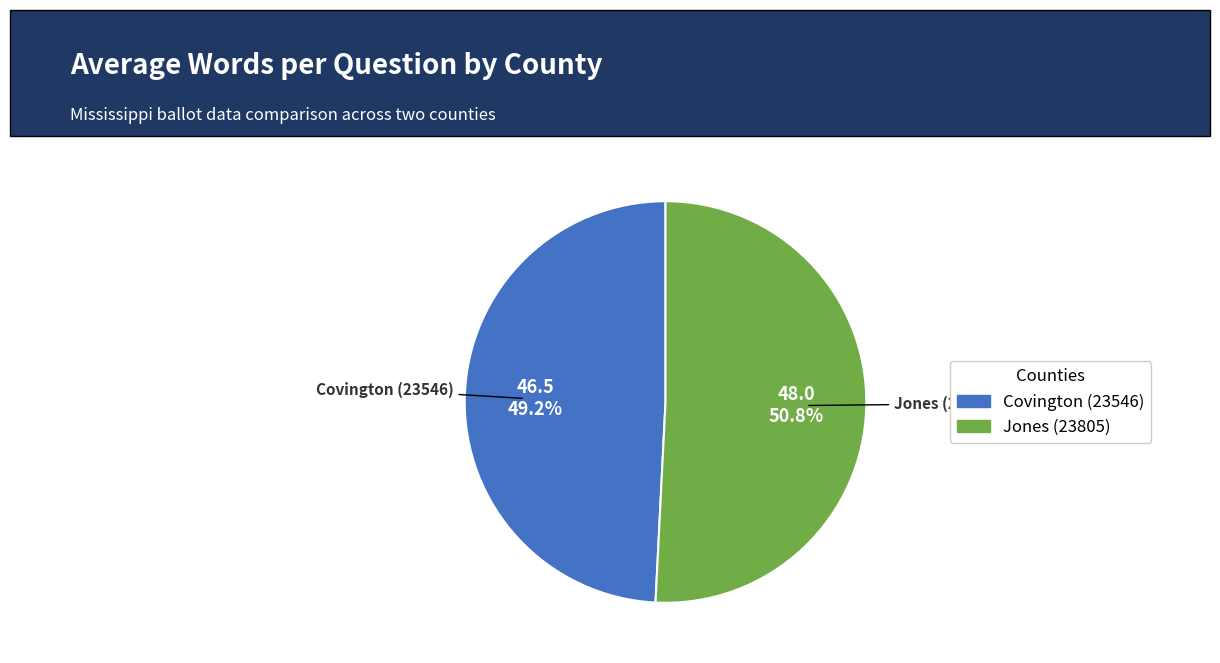

Is it true that Jones (23805) is 39% of the pie?

False